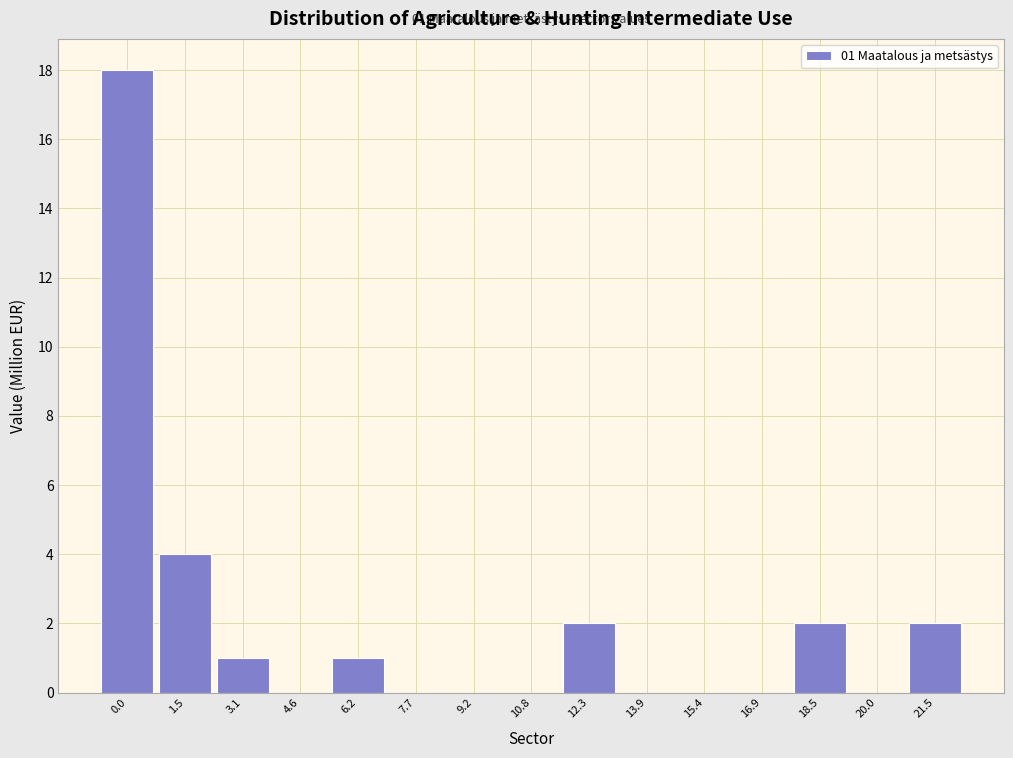

Reading right to left, what are all the values shown in this chart?

21.5=2	20.0=0	18.5=2	16.9=0	15.4=0	13.9=0	12.3=2	10.8=0	9.2=0	7.7=0	6.2=1	4.6=0	3.1=1	1.5=4	0.0=18